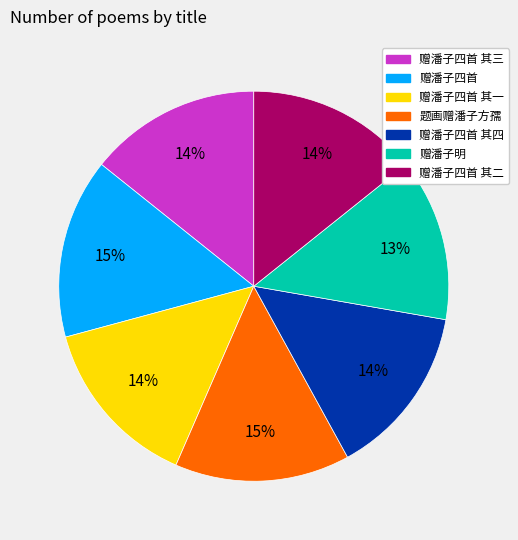

Which slice is the smallest?

赠潘子明